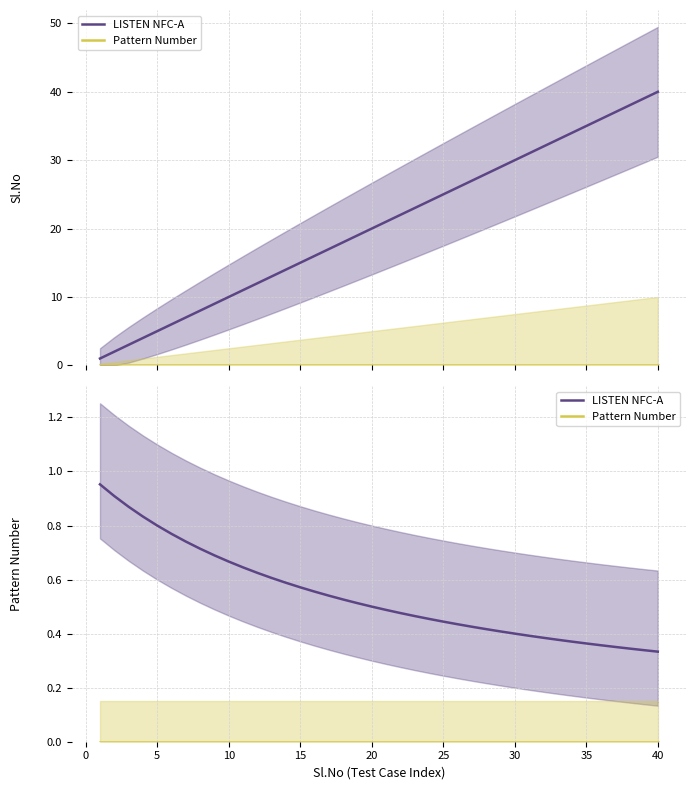

Is it true that LISTEN NFC-A equals 0.1 at 26?

False